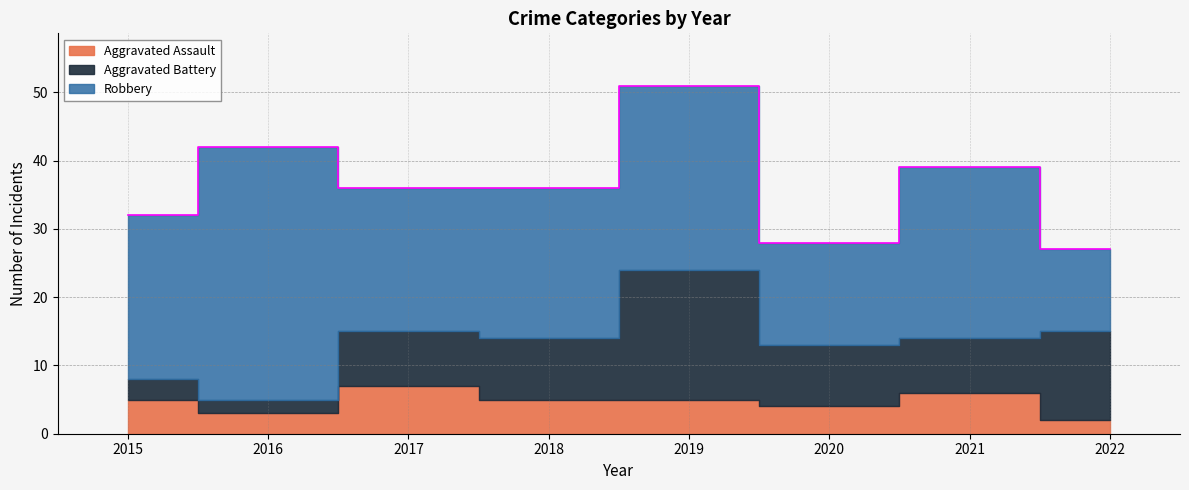

What is the sum of the Aggravated Assault values at 2021 and 2016?

9